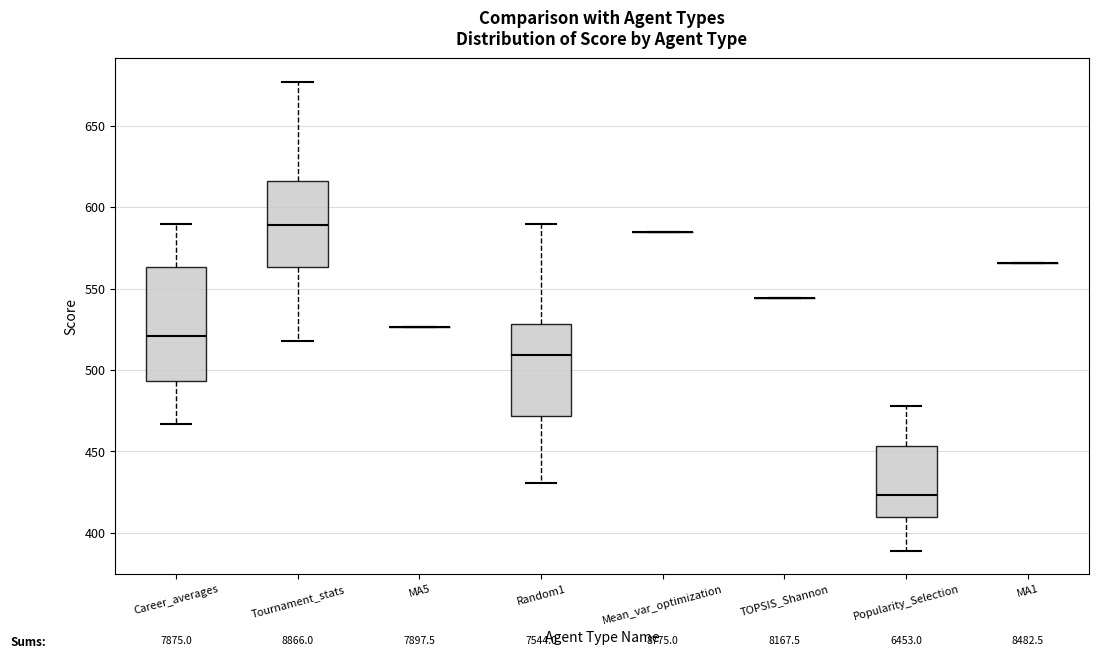

Comparing the boxes themselves (not the whiskers), which one is the tallest?

Career_averages